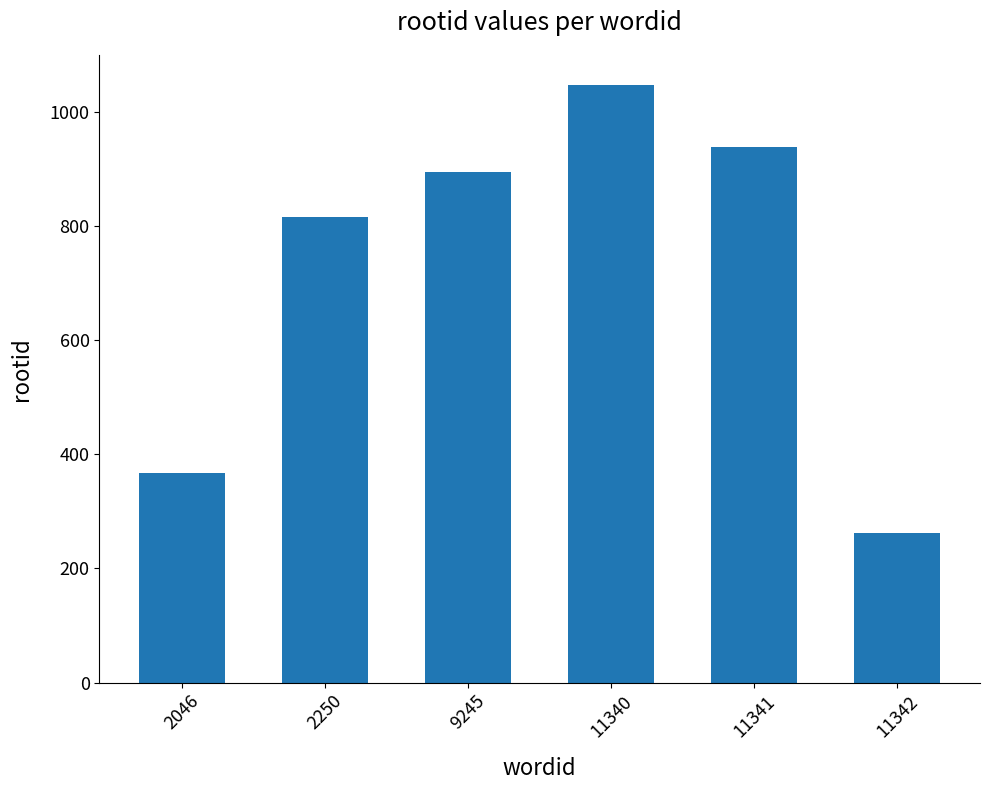

How many series are shown in this chart?

1